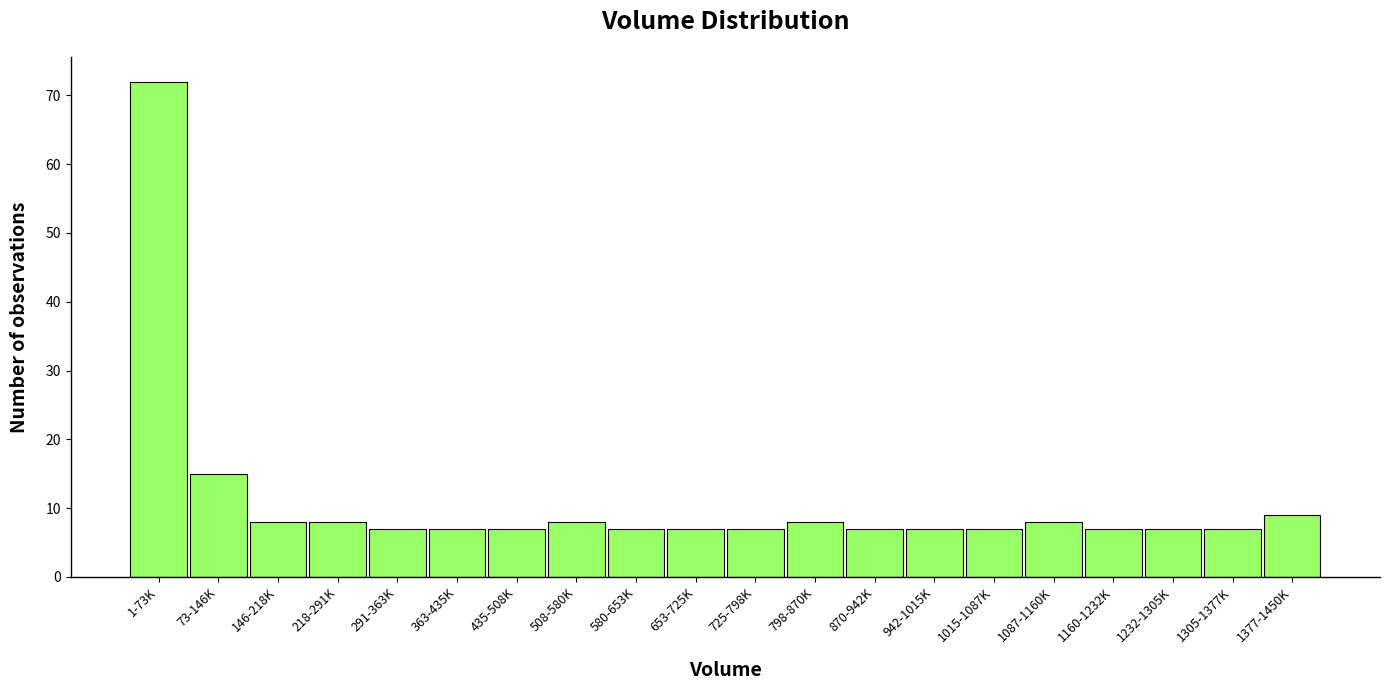

Reading left to right, list all the values displayed in this chart.

1-73K=72	73-146K=15	146-218K=8	218-291K=8	291-363K=7	363-435K=7	435-508K=7	508-580K=8	580-653K=7	653-725K=7	725-798K=7	798-870K=8	870-942K=7	942-1015K=7	1015-1087K=7	1087-1160K=8	1160-1232K=7	1232-1305K=7	1305-1377K=7	1377-1450K=9